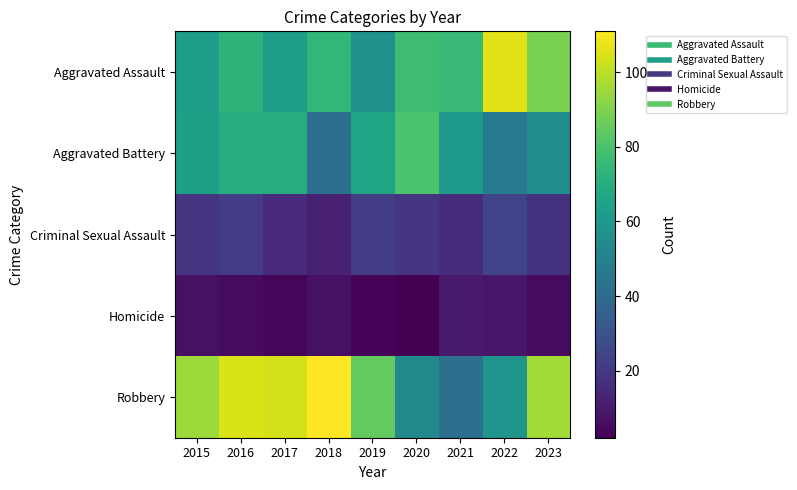

What is the spread (max minus min) of values at 2023?

91